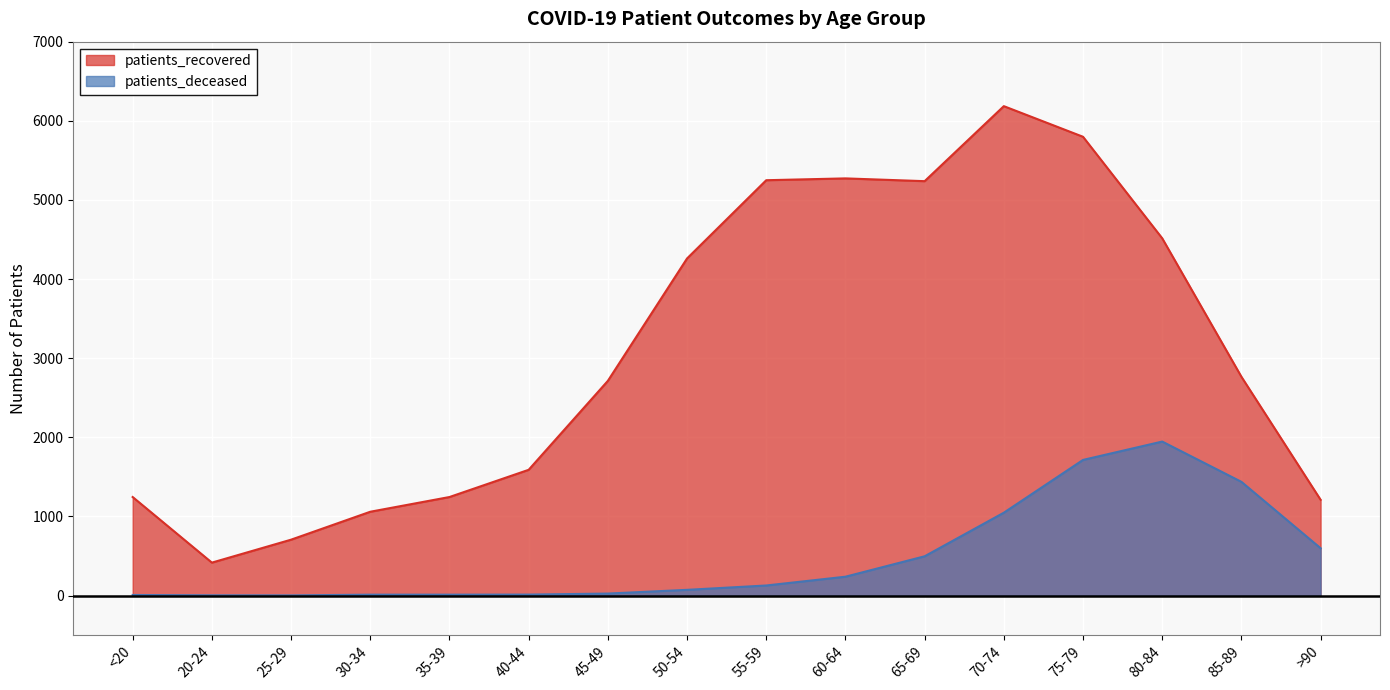

Between <20 and 85-89, which is larger?

85-89